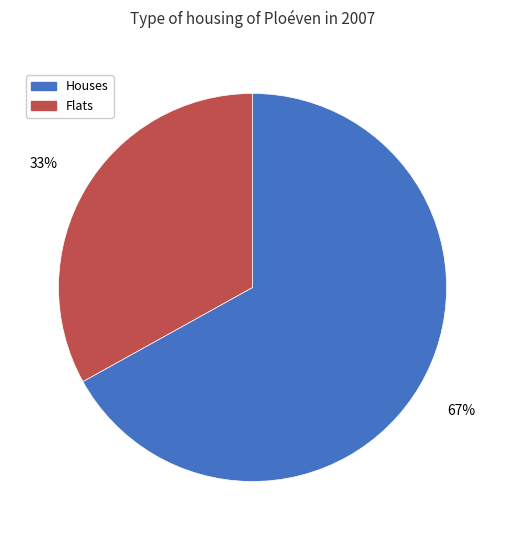

Count the number of slices in the pie.

2